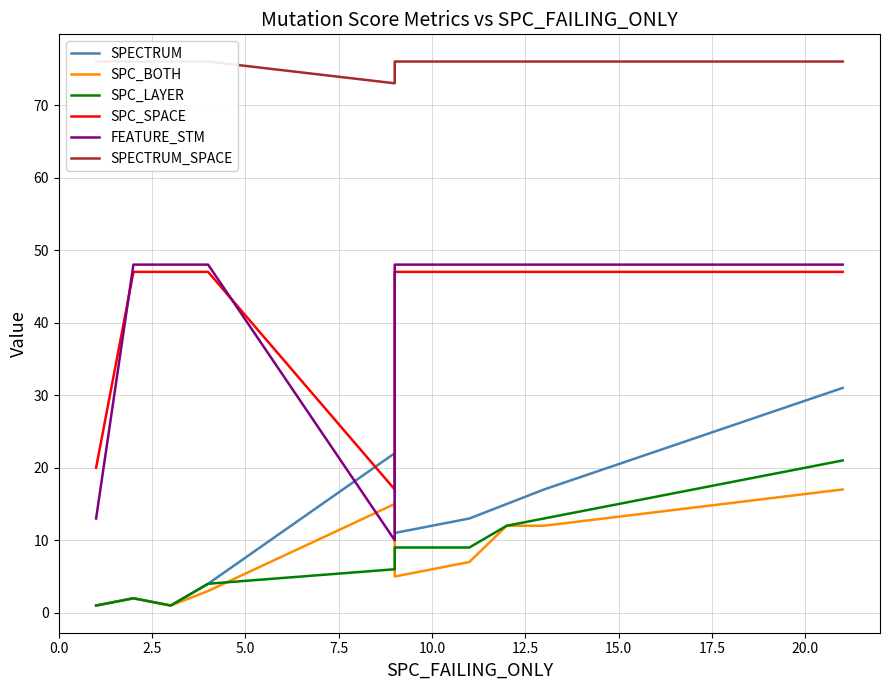

List the series in order of their peak value, highest first.

SPECTRUM_SPACE, FEATURE_STM, SPC_SPACE, SPECTRUM, SPC_LAYER, SPC_BOTH